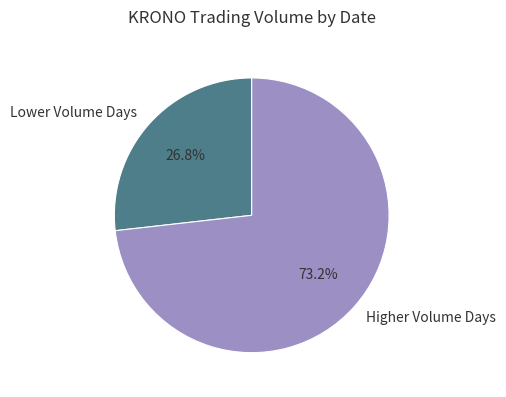

Which category has the biggest portion of the pie?

Higher Volume Days